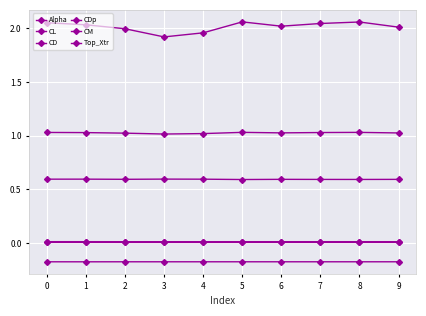

At which category does CL reach its first local valley?

3